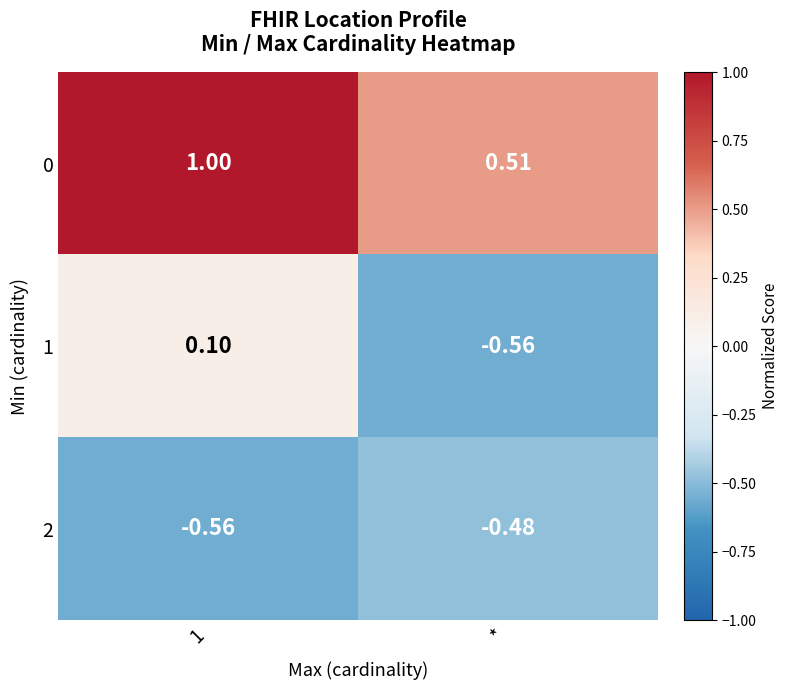

List the series in order of their peak value, highest first.

0, 1, 2